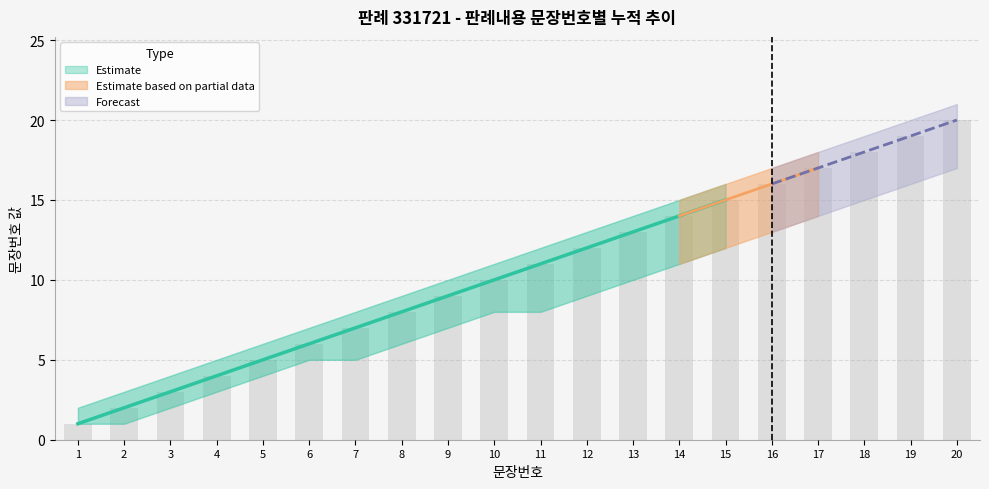

What is the maximum value shown in the chart?

21